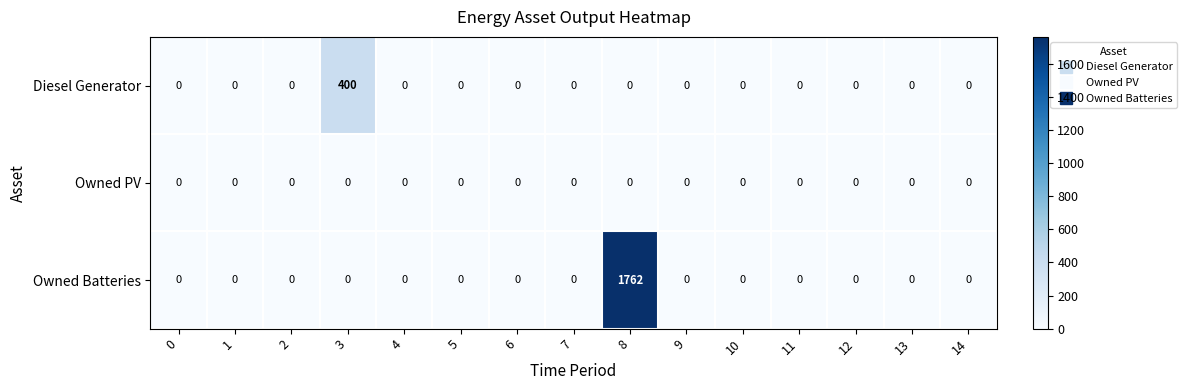

Which series has the largest range (max minus min)?

Owned Batteries